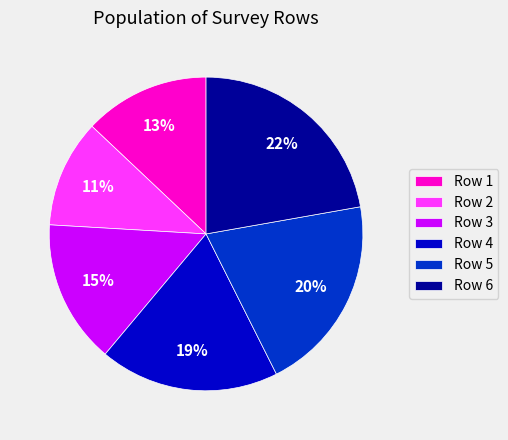

Do Row 3 and Row 1 together represent more than half of the pie?

No